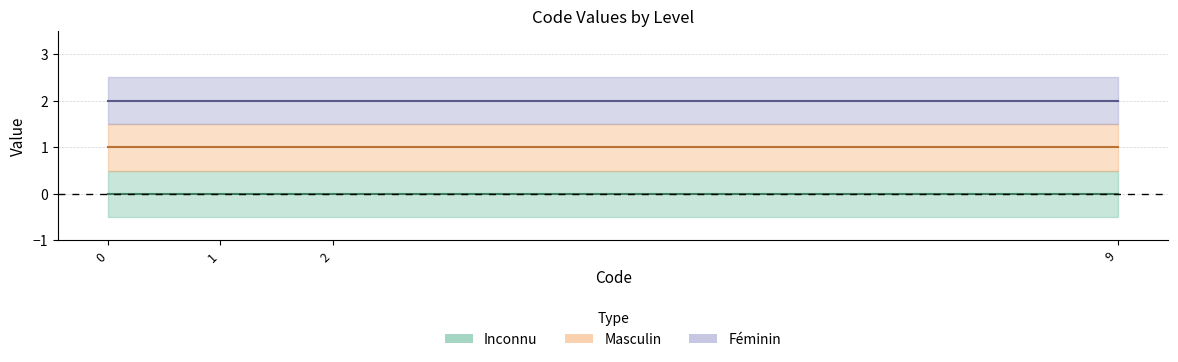

Reading right to left, list all the values displayed in this chart.

Inconnu: 9=0	2=0	1=0	0=0
Masculin: 9=1	2=1	1=1	0=1
Féminin: 9=2	2=2	1=2	0=2